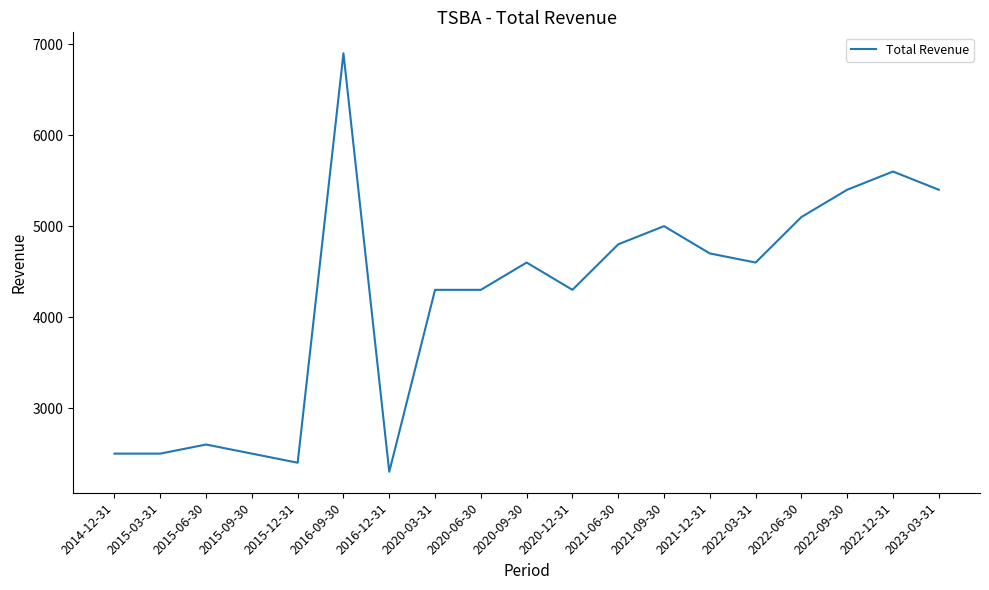

What is the difference between the maximum and minimum values?

4600